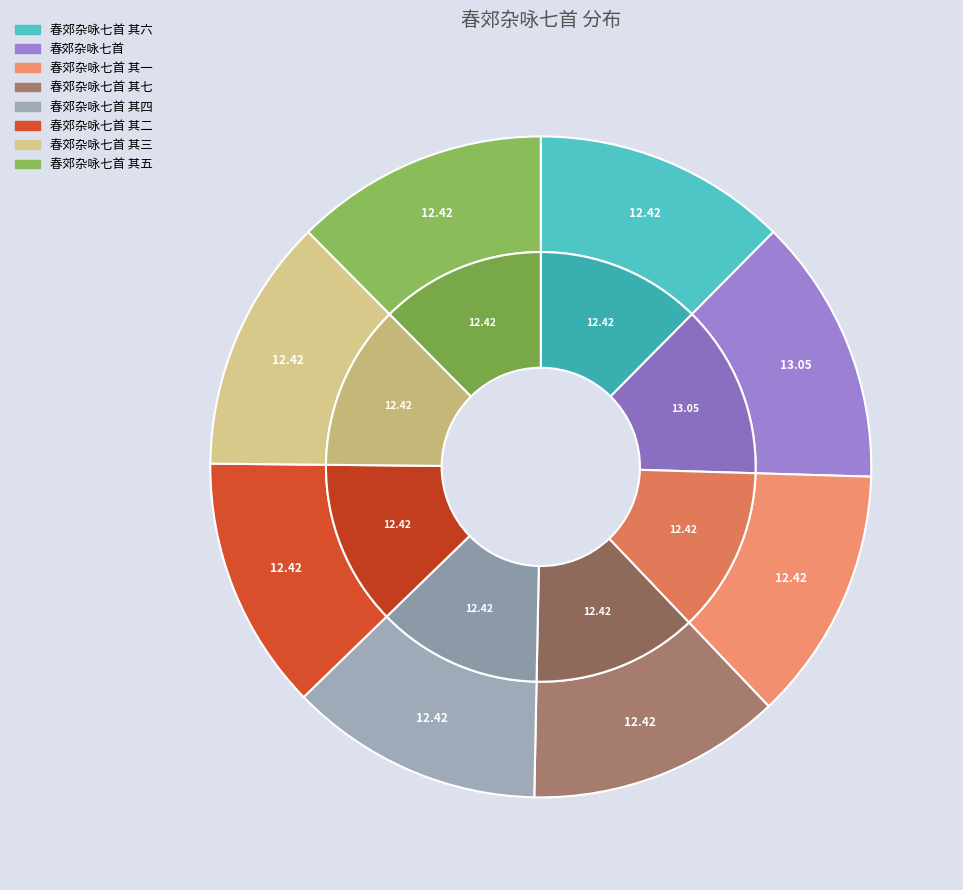

Between 春郊杂咏七首 其二 and 春郊杂咏七首, which is larger?

春郊杂咏七首